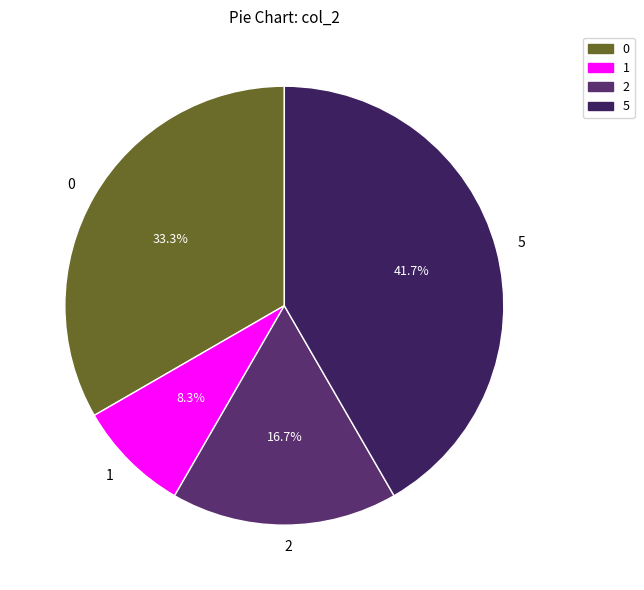

Is there any slice that represents more than half of the pie?

No